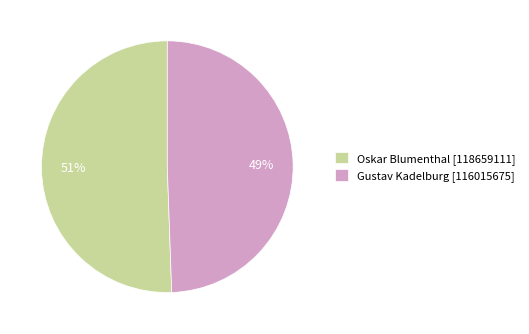

Rank the categories by value from highest to lowest.

Oskar Blumenthal, Gustav Kadelburg